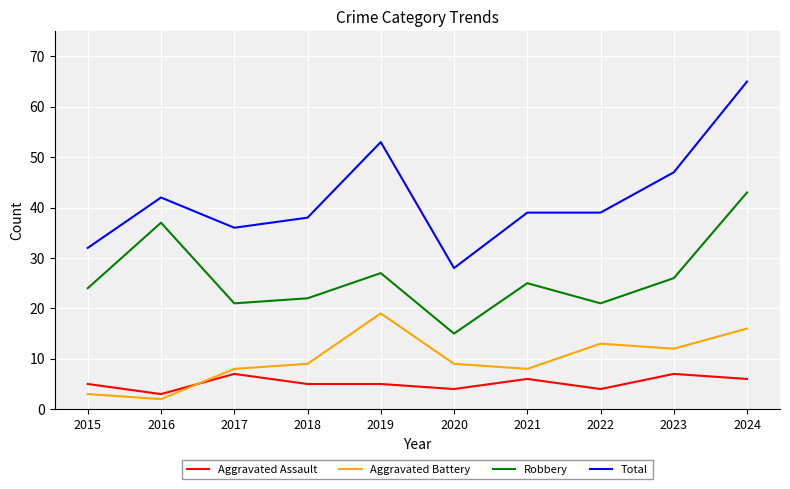

True or false: Aggravated Assault and Robbery cross at least once.

False